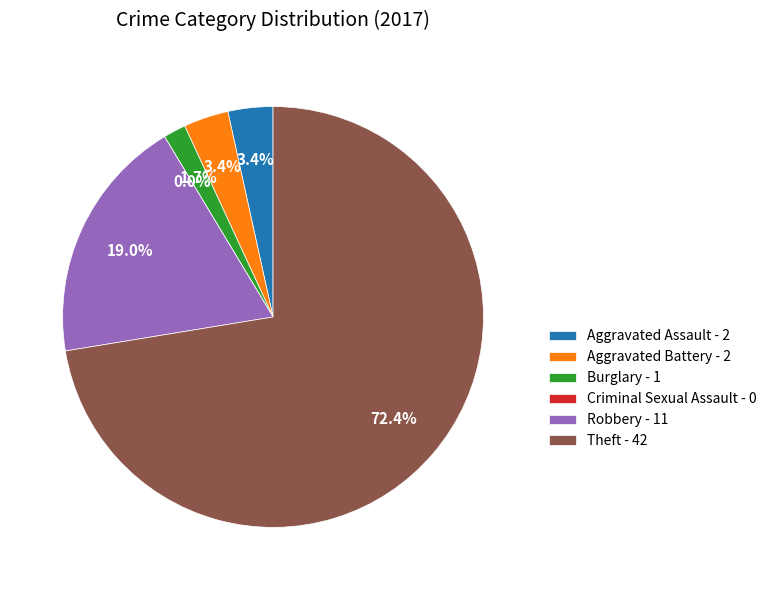

Is the sum of Aggravated Assault and Burglary greater than half?

No